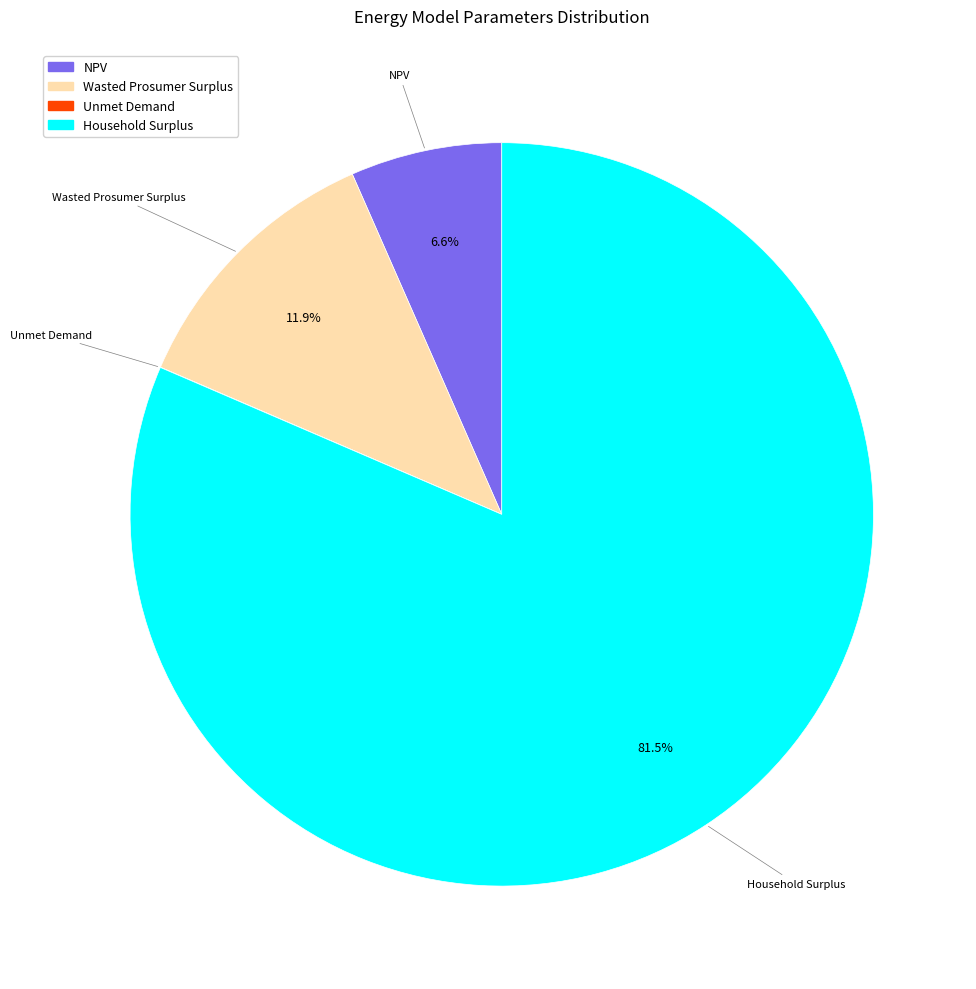

What is the ratio of the value at Household Surplus to the value at Wasted Prosumer Surplus?

6.8